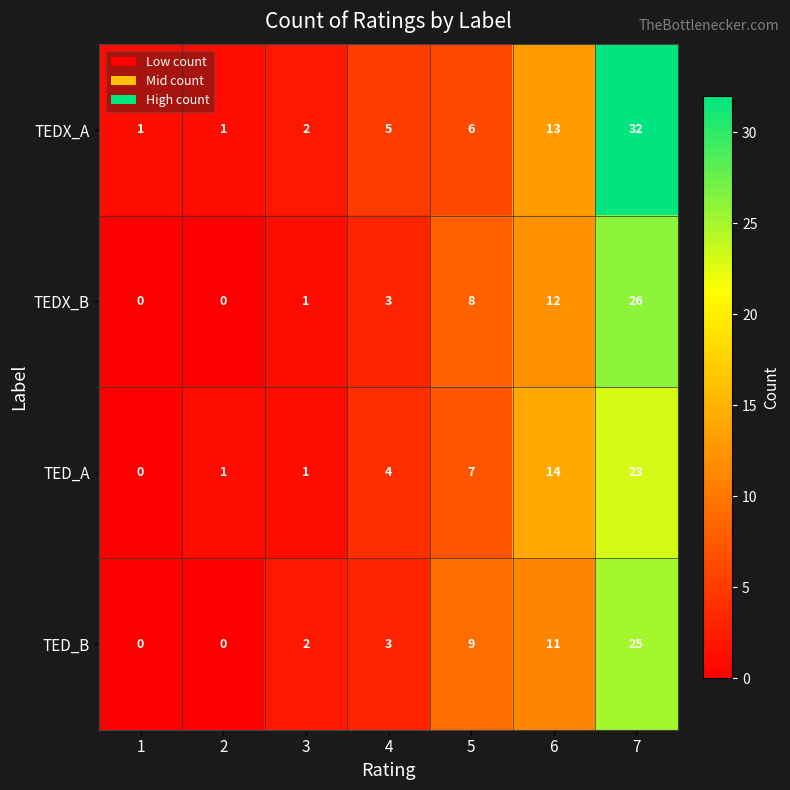

Rank the series by their maximum value, from highest to lowest.

TEDX_A, TEDX_B, TED_B, TED_A